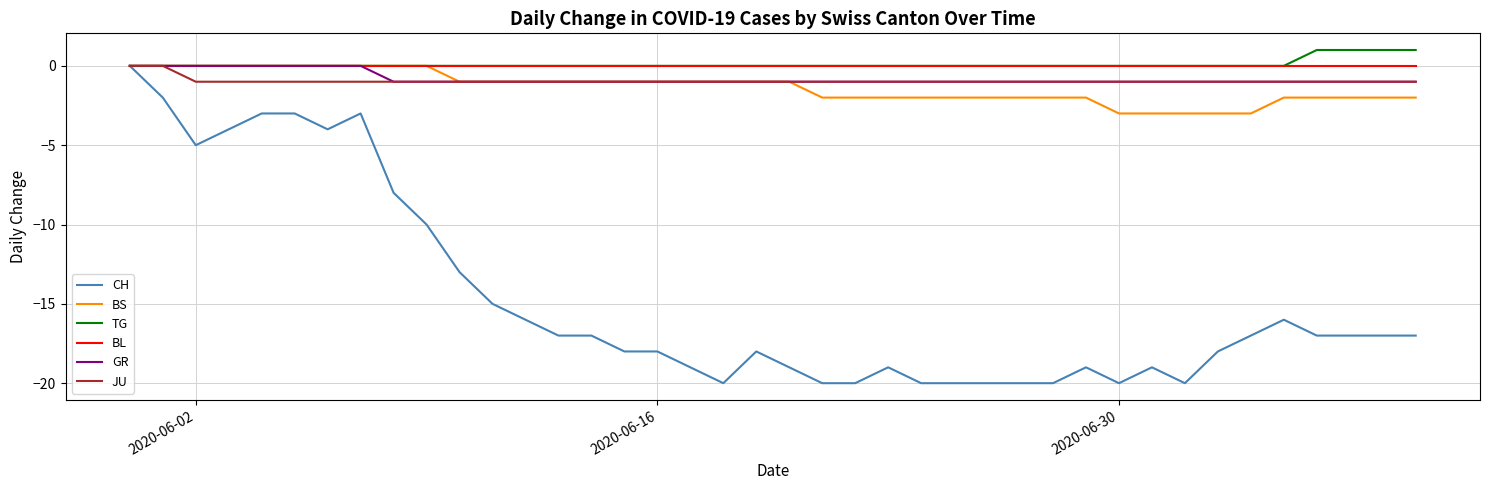

What is the smallest value displayed?

-20